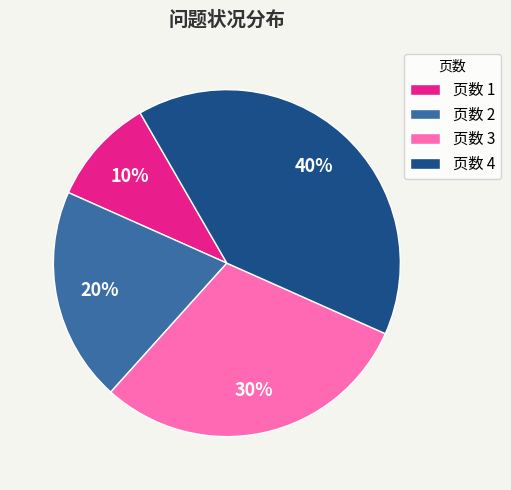

To the nearest percent, what is the difference between the largest and smallest slice percentages?

30%